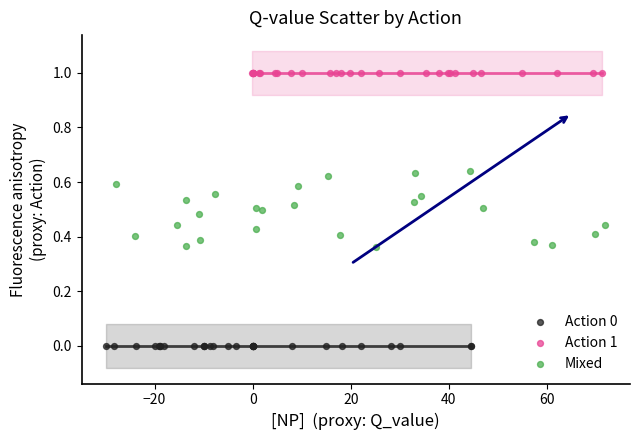

Which series contains the lowest Y value?

Action 0